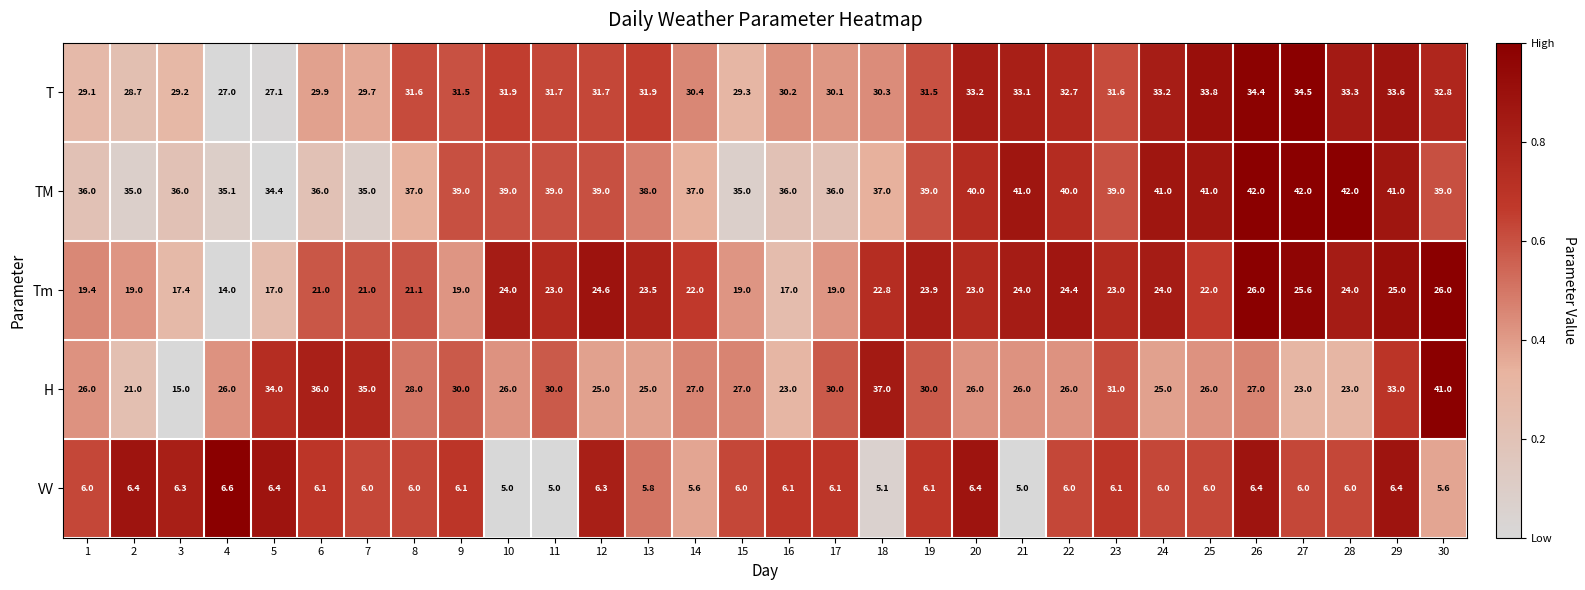

Rank the series at 3 from lowest to highest value.

VV, H, Tm, T, TM